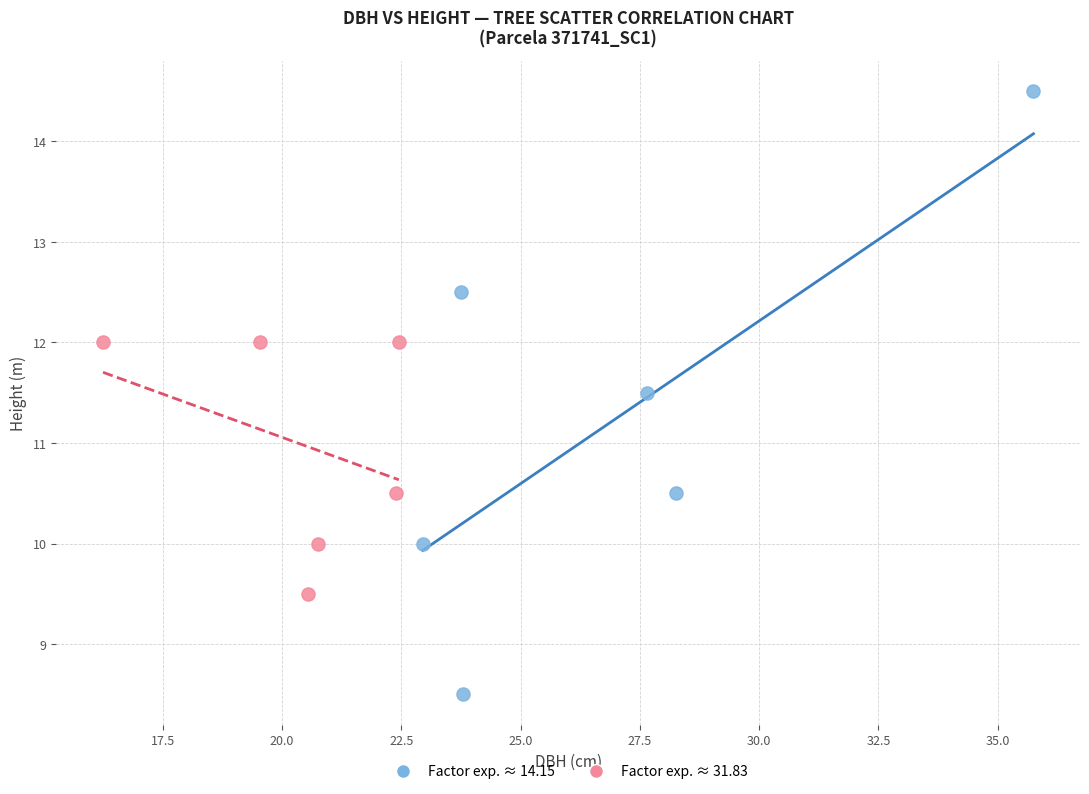

Which series has the widest spread of Y values?

Factor exp. ≈ 14.15